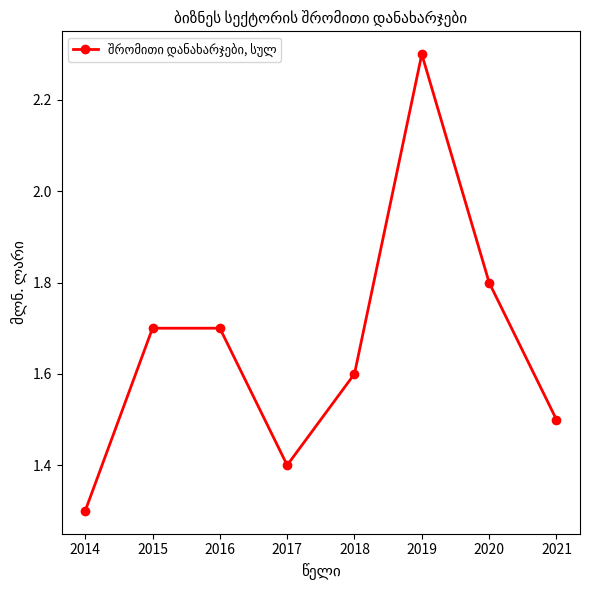

What is the difference between the values at 2015 and 2017?

0.3